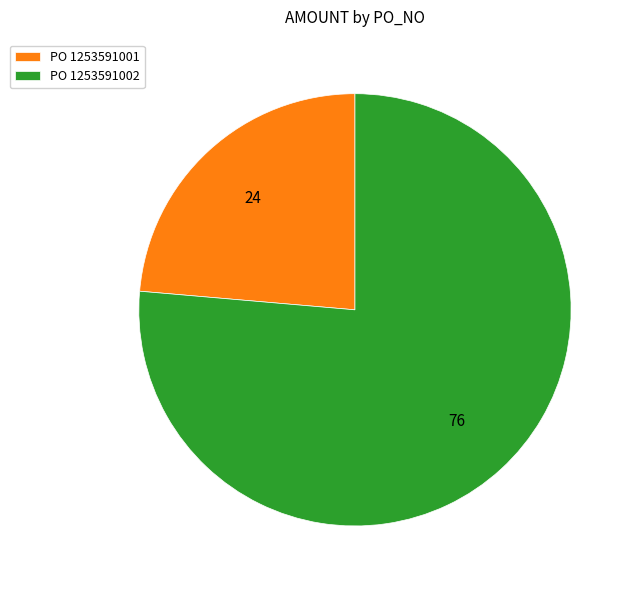

True or false: PO 1253591002 accounts for 85% of the total.

False